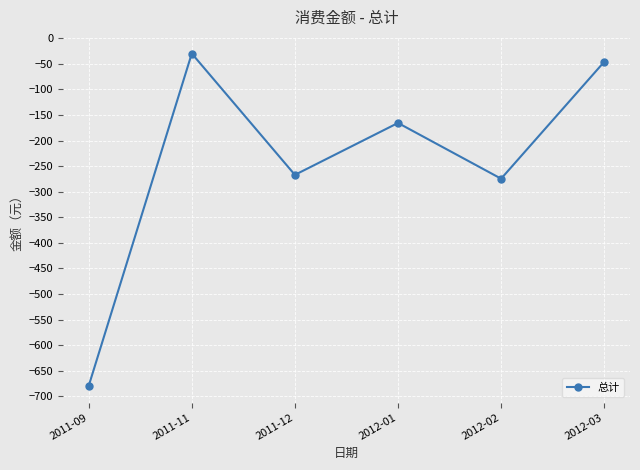

What is the sum of the values at 2012-01 and 2012-02?

-440.3